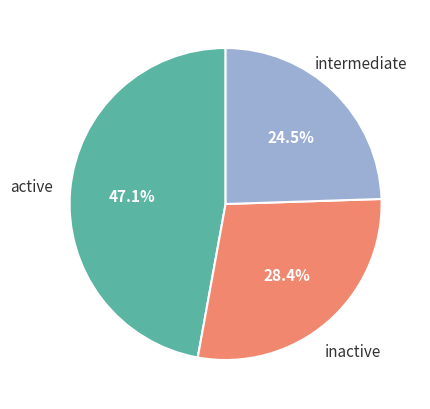

How many slices are in this pie chart?

3